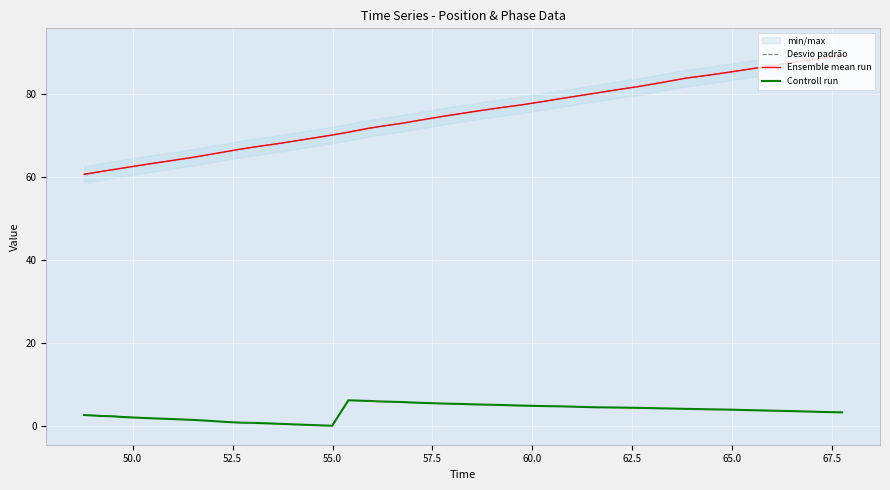

True or false: Controll run and Ensemble mean run intersect in this chart.

False